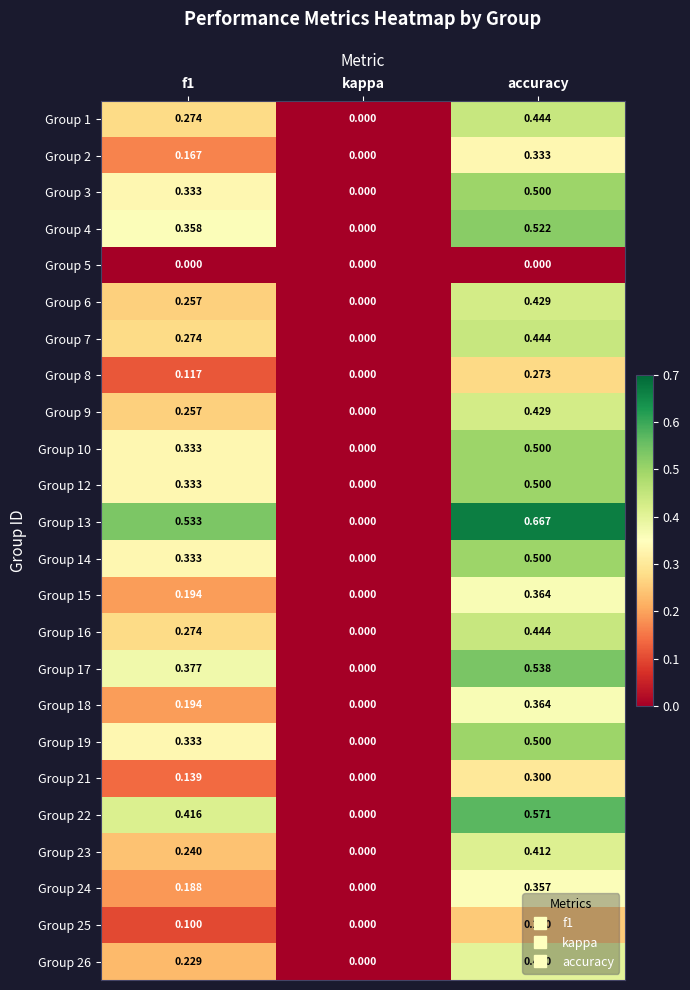

Is the value of Group 21 at f1 greater than the value of Group 15 at kappa?

Yes